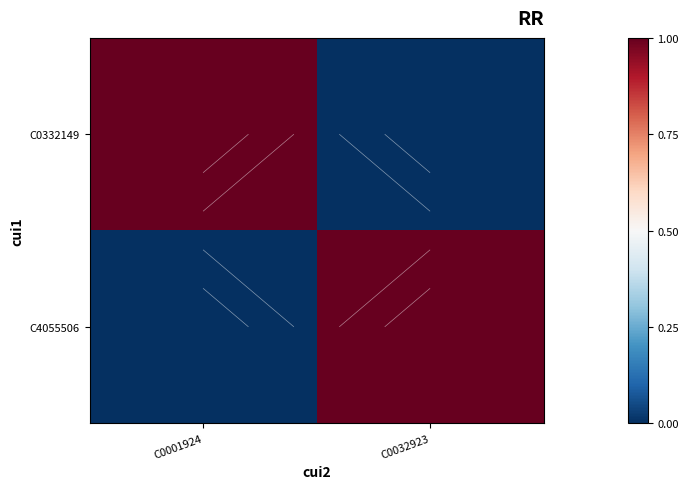

List the series in order of their peak value, lowest first.

C0332149, C4055506